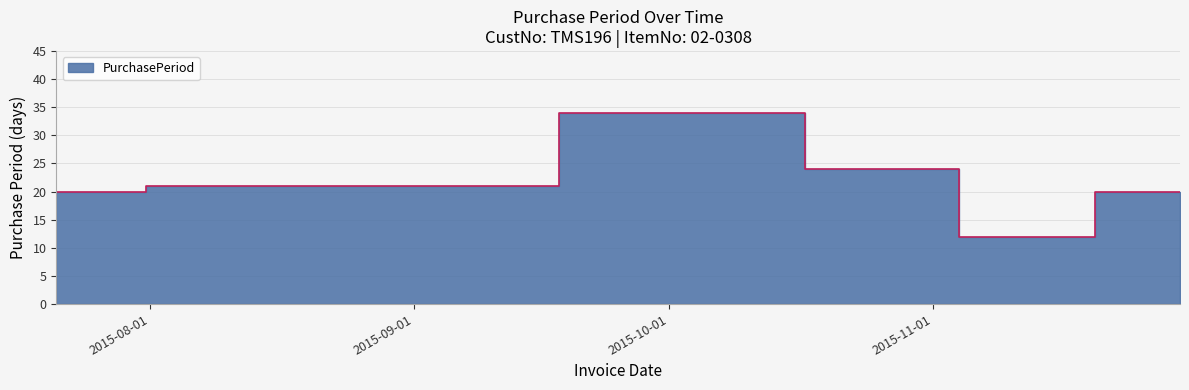

What is the label of the 6th point from the right?

2015-08-11